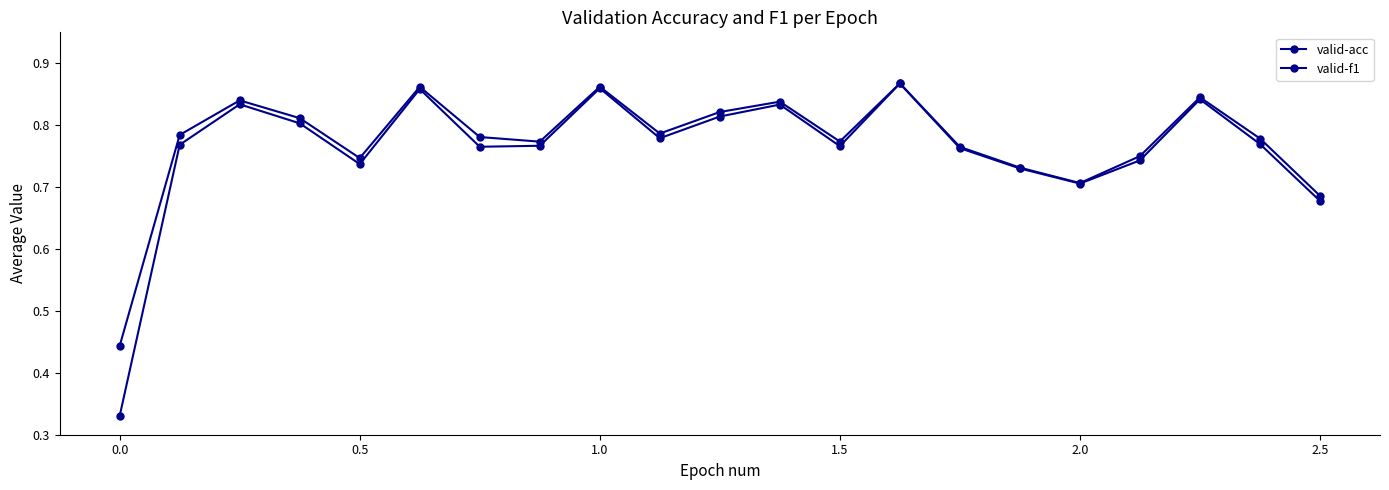

Count the number of categories in the chart.

21